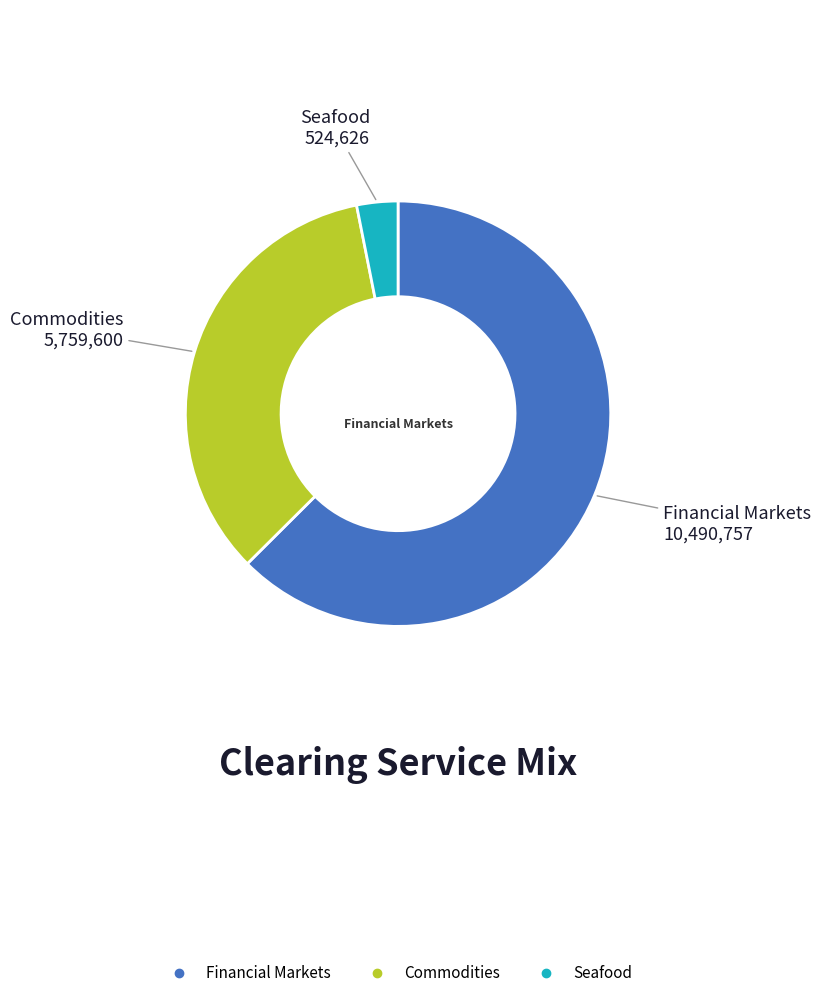

Combined, do Financial Markets and Commodities account for over 50%?

Yes